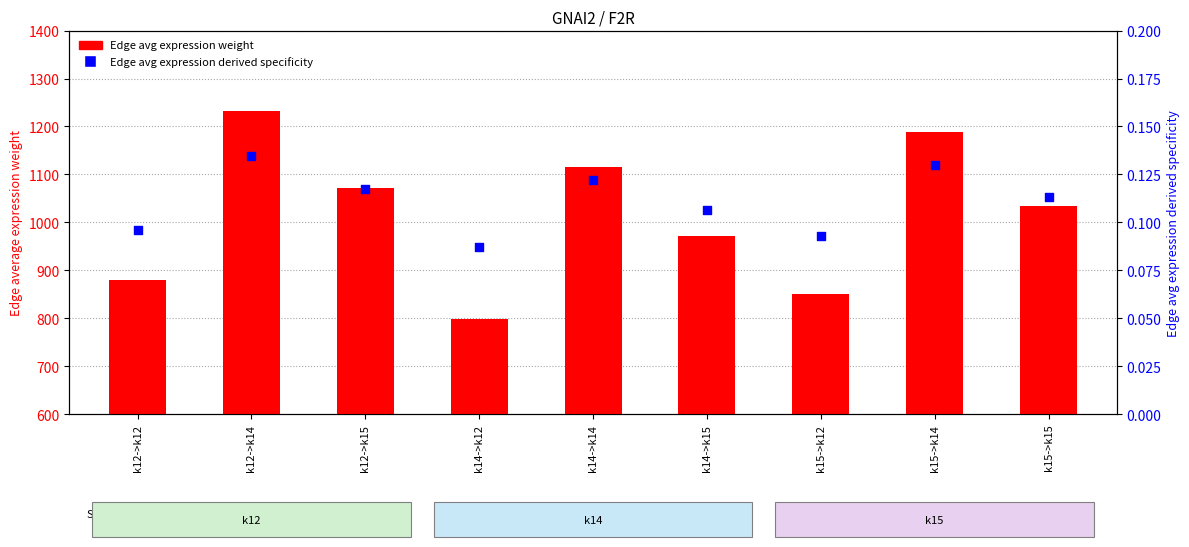

Which series has the largest Y range (max minus min)?

Edge avg expression weight